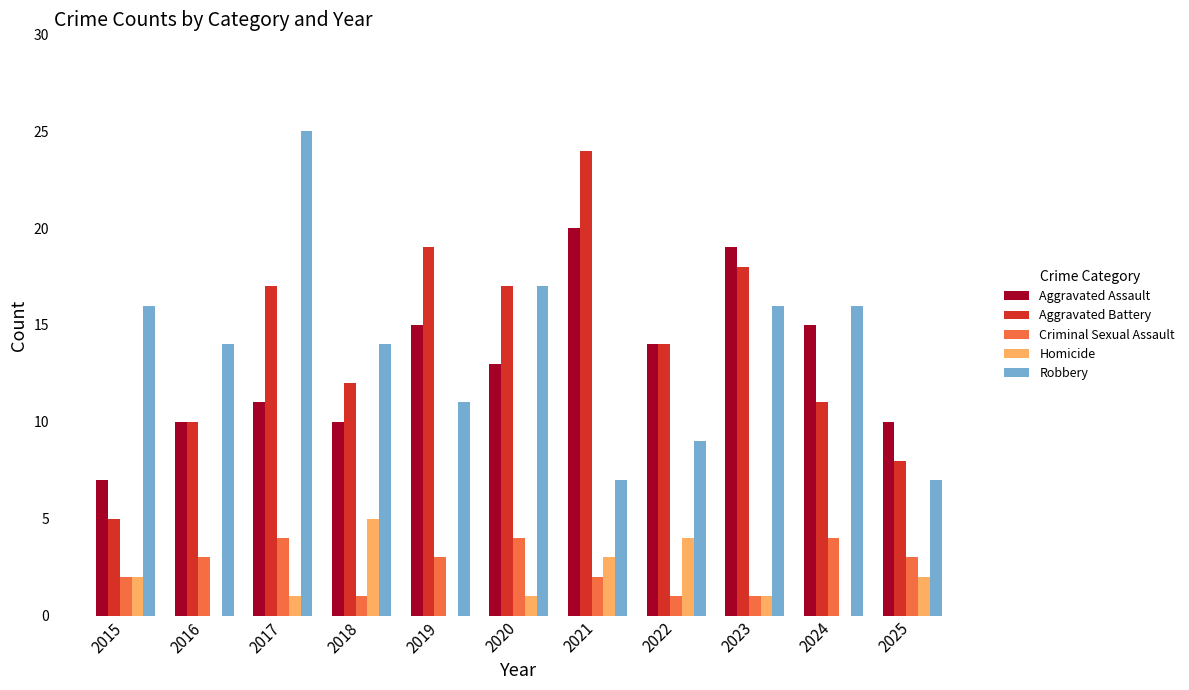

Is the value of Aggravated Assault at 2023 greater than the value of Criminal Sexual Assault at 2015?

Yes